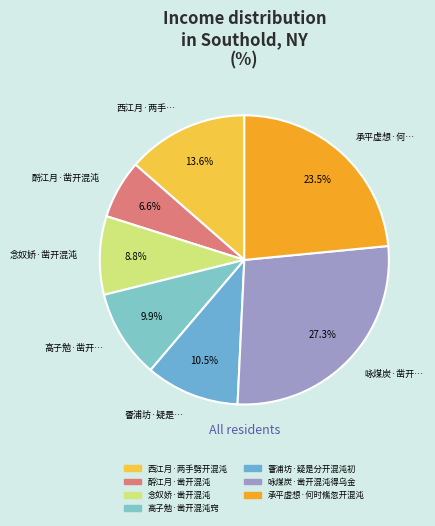

Count the number of slices in the pie.

7